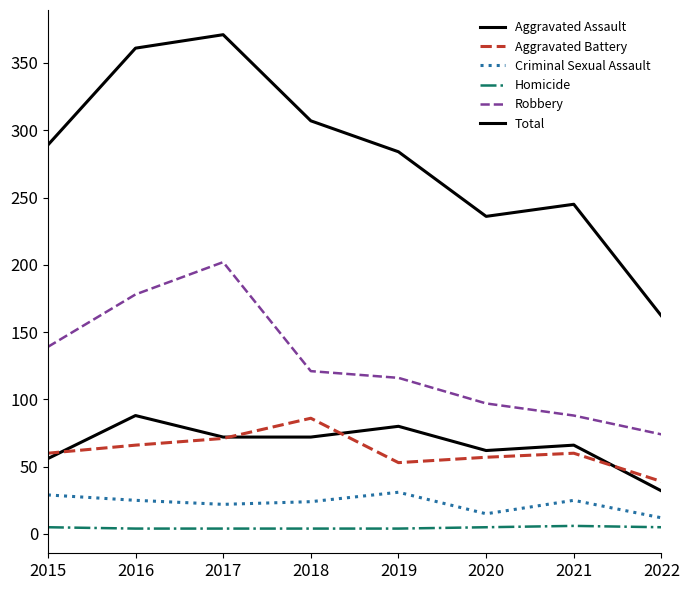

At which category is the sum across all series the highest?

2017